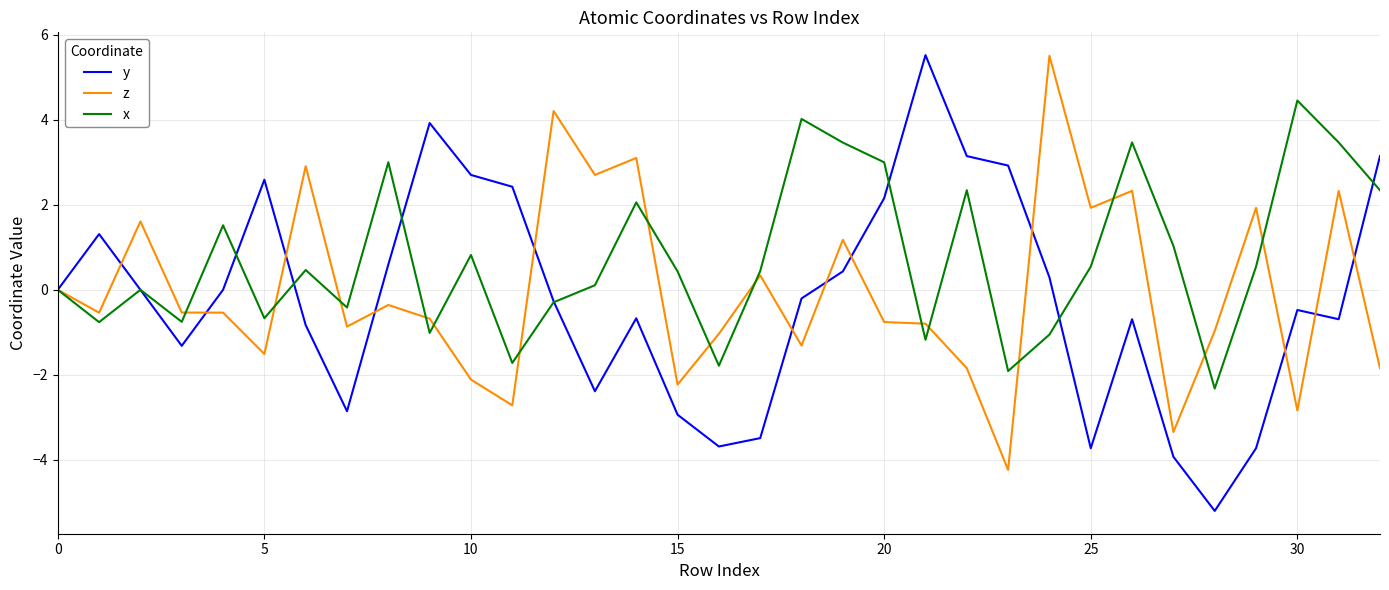

Which series has the largest total across all categories?

x